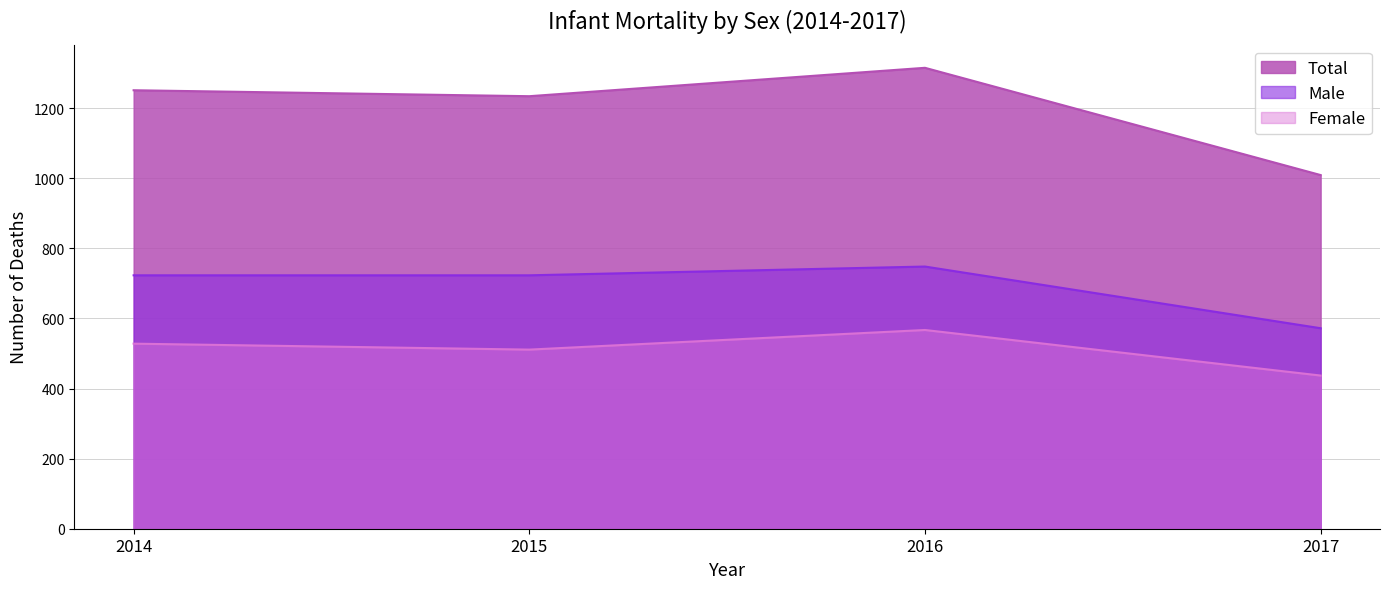

What are all the series names shown in the legend?

Total, Male, Female